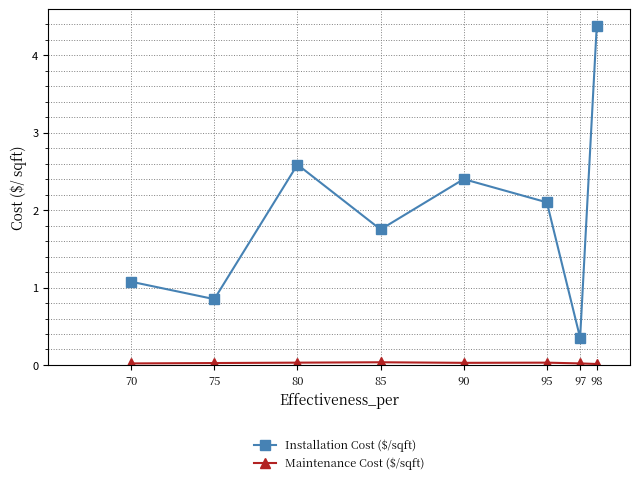

Is it true that Installation Cost ($/sqft) equals 0.6 at 75?

False